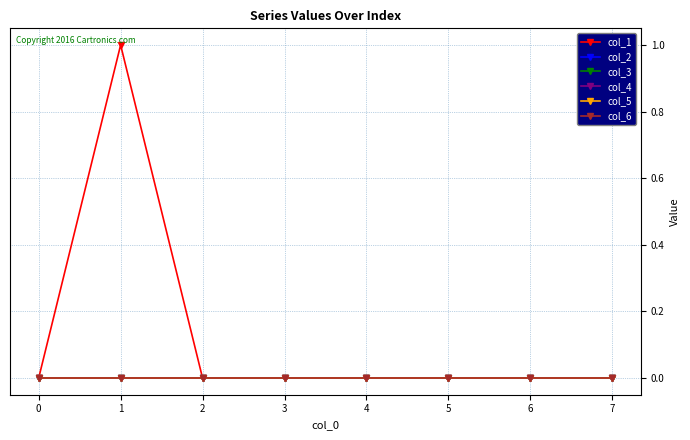

Is the value of col_6 at 4 greater than the value of col_3 at 6?

No